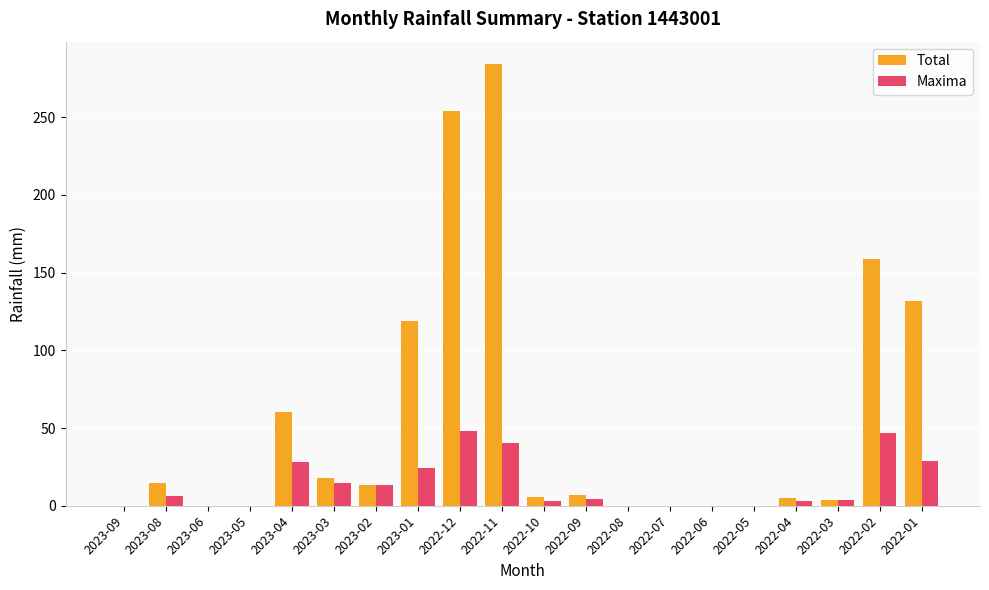

Count the number of categories in the chart.

20